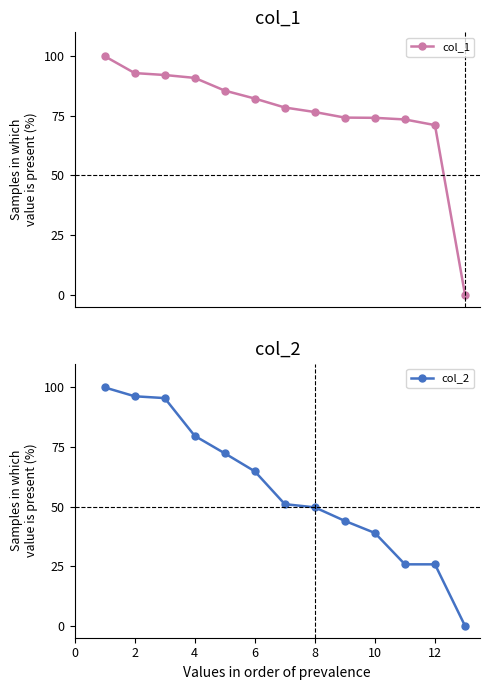

What is the value of the col_1 point at the 4th from the left?

90.9